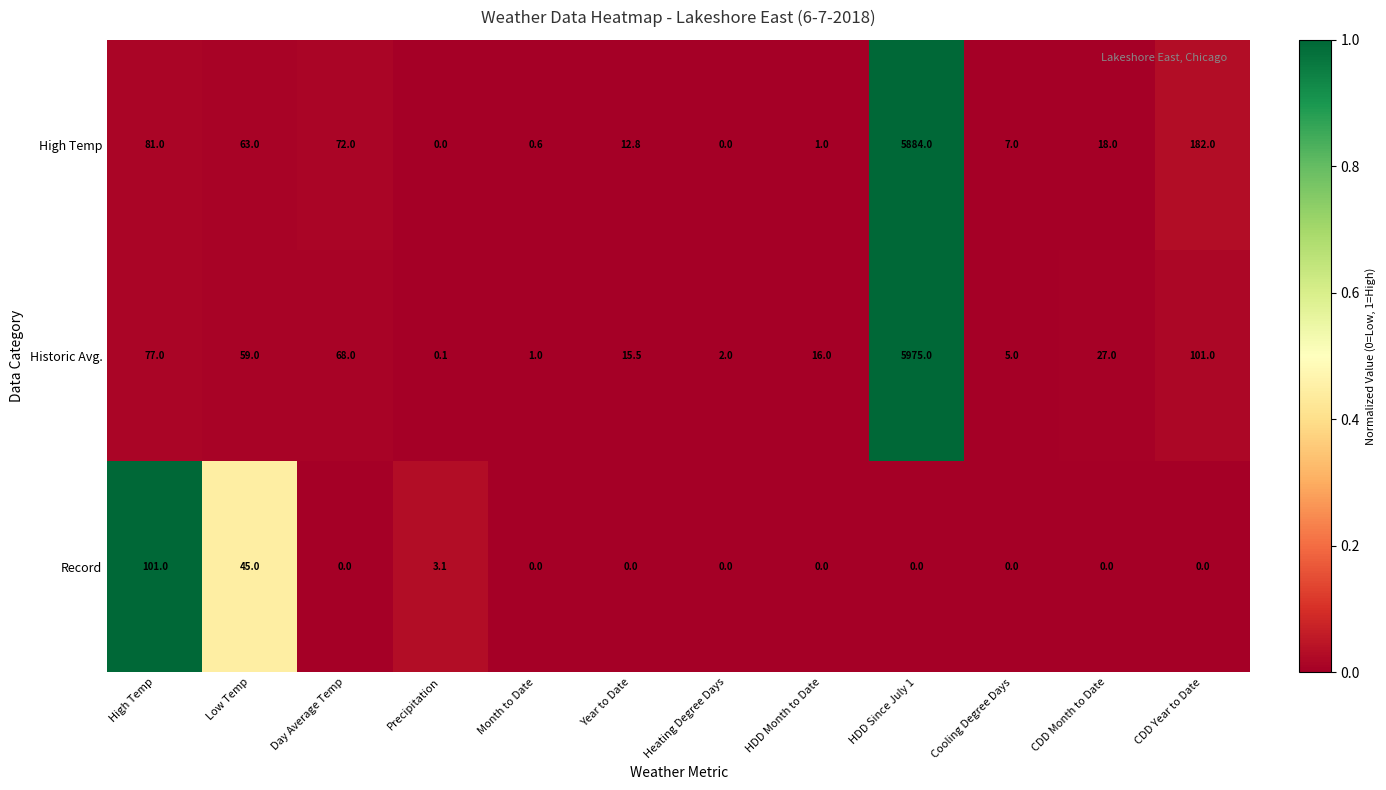

How many values in Record are above zero?

3